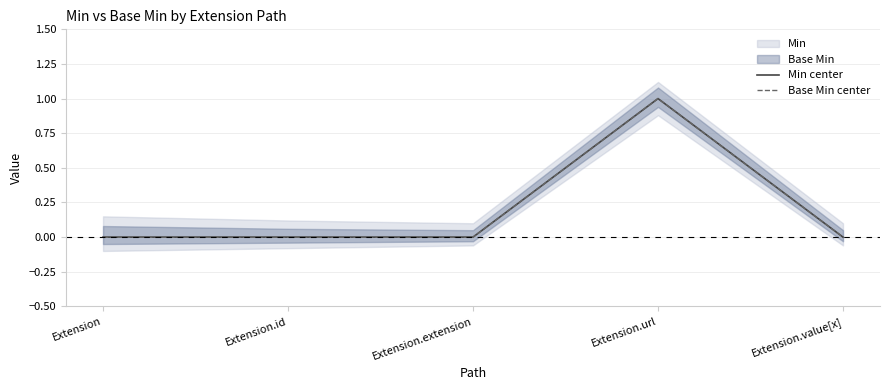

Where is the first local maximum for Base Min center?

Extension.url